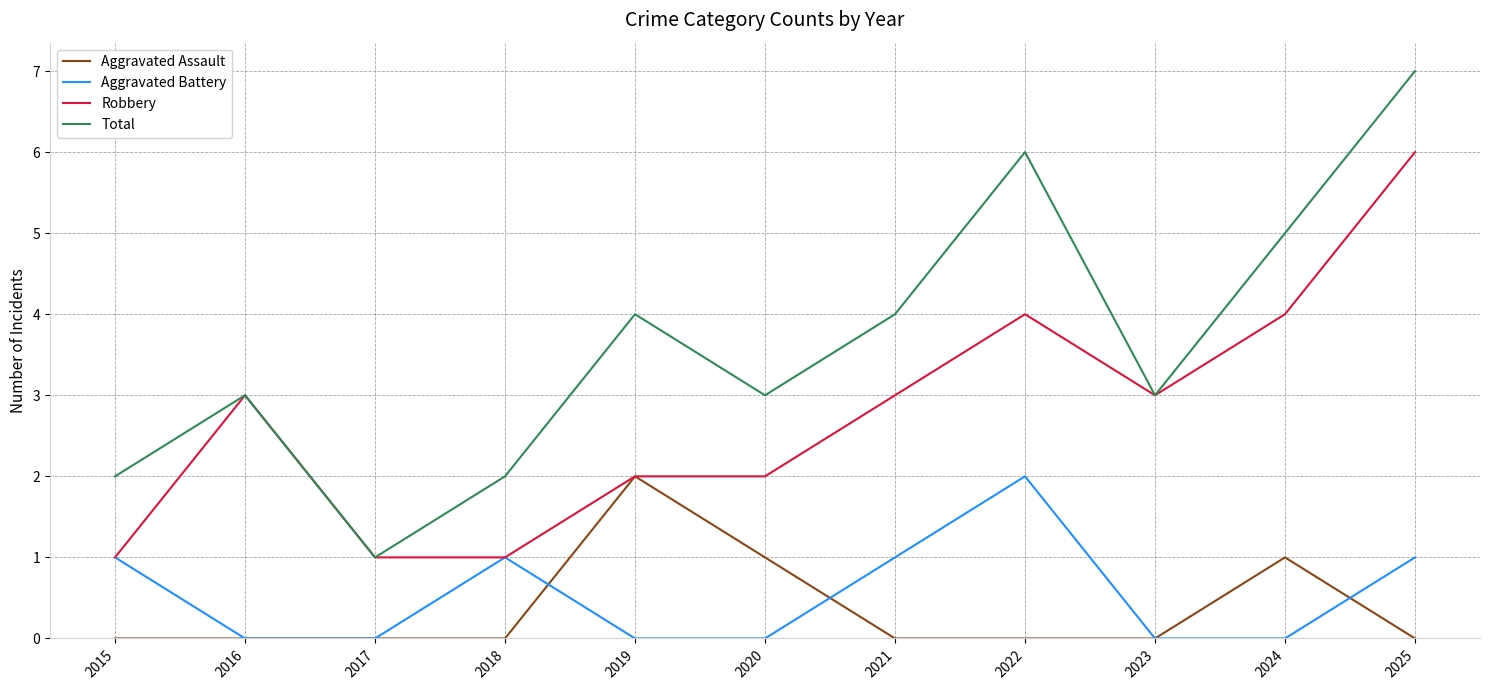

What is the difference between the maximum and minimum values in the Robbery series?

5